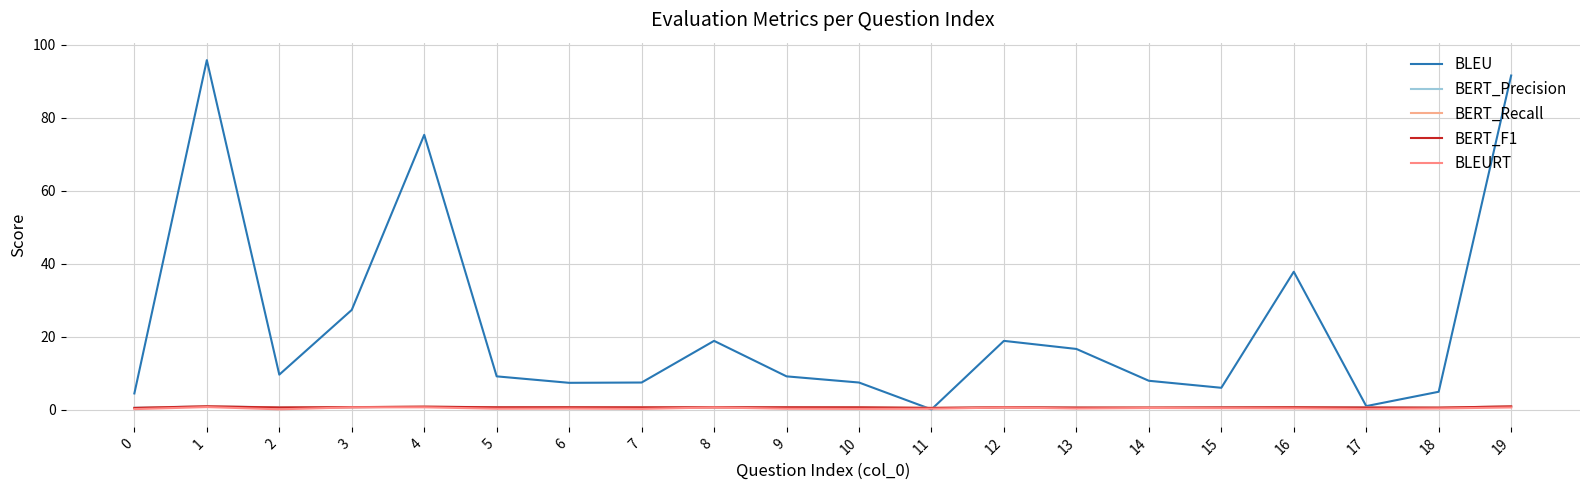

Does the chart have visible grid lines?

Yes